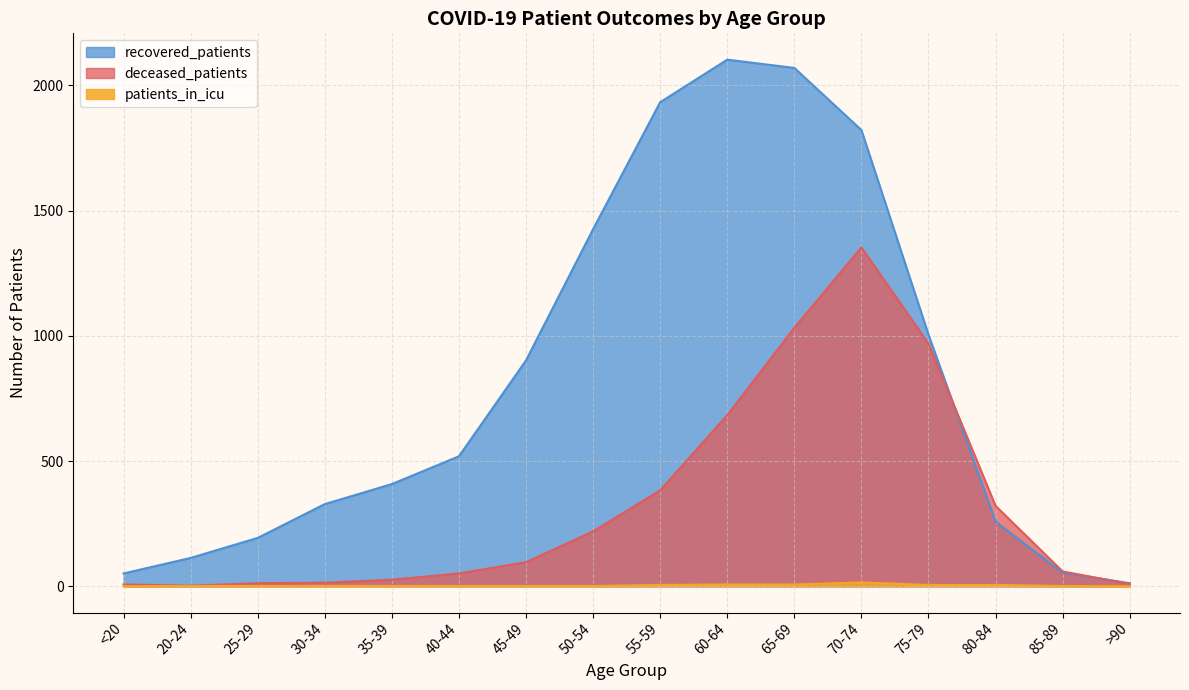

What is the difference between the second highest and minimum values in the deceased_patients series?

1030